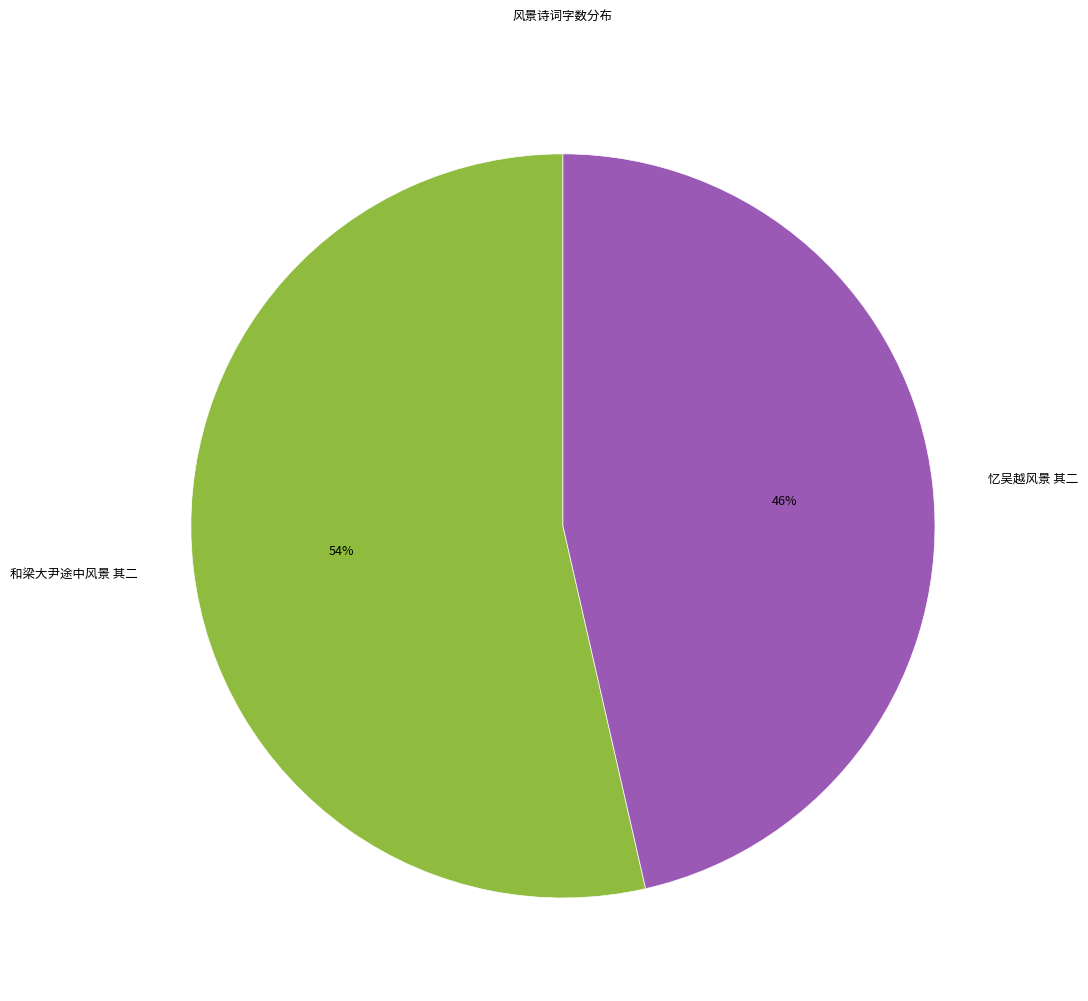

Count the number of slices in the pie.

2